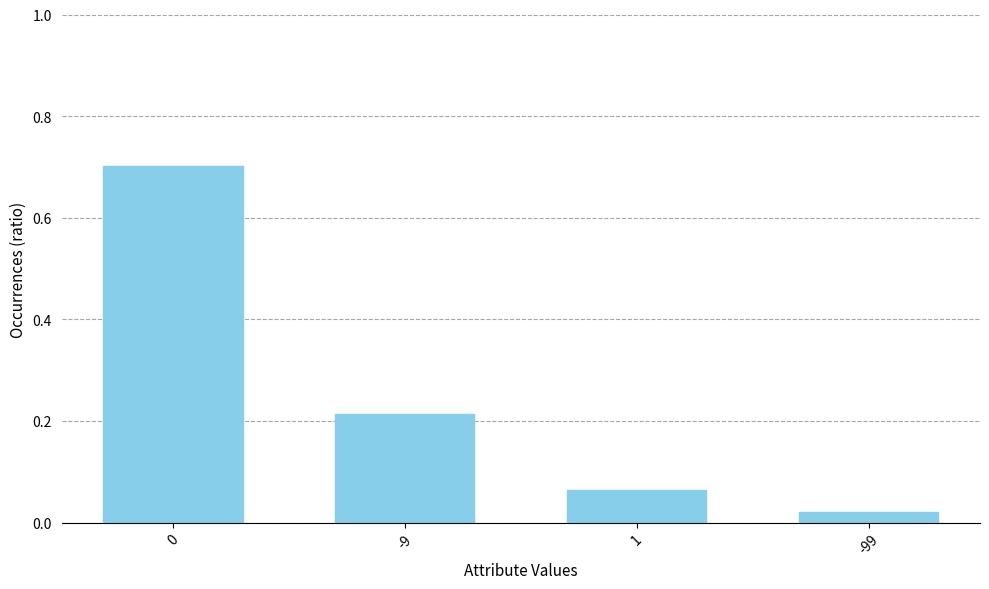

The chart shows a value of 0.3 at -9. True or false?

False